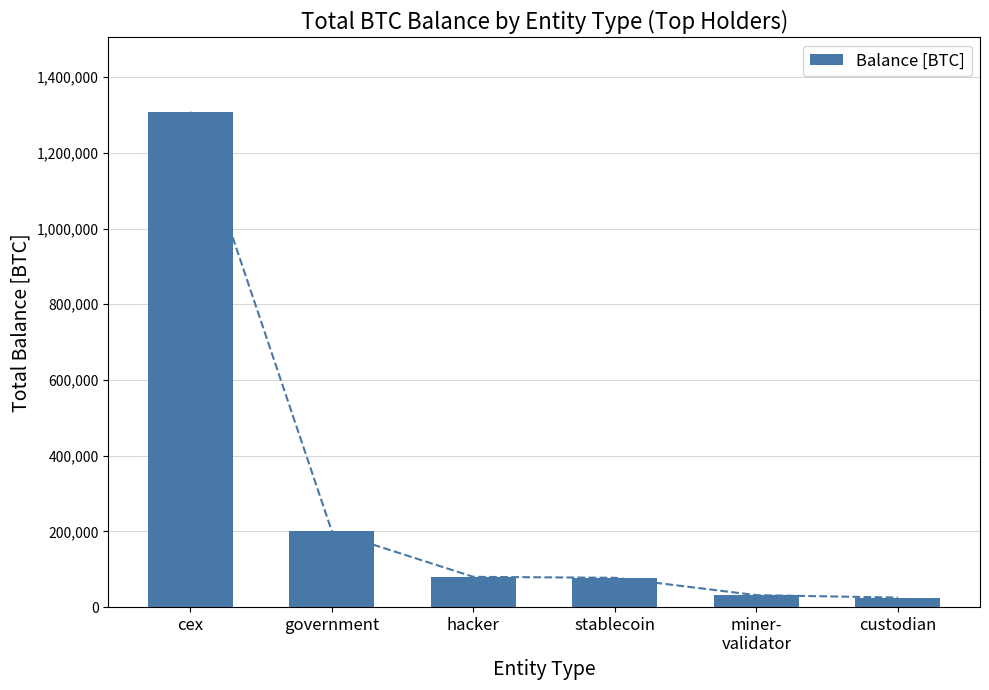

The chart shows a value of 79957.3 at hacker. True or false?

True